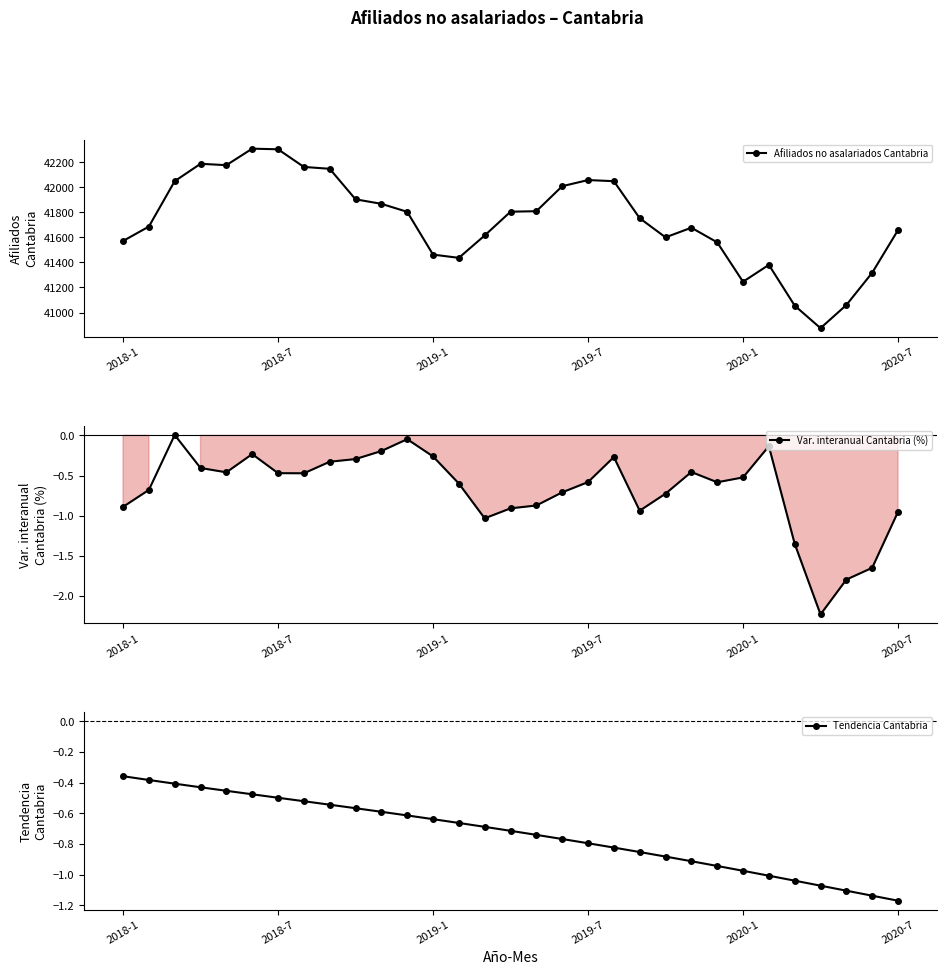

What is the sum of all Var. interanual Cantabria (%) values?

-21.0